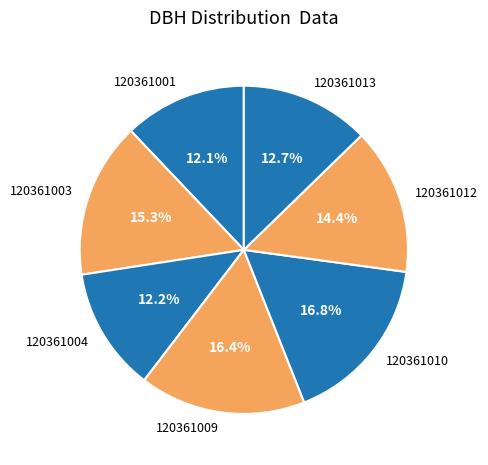

To the nearest percent, what is the difference between the largest and smallest slice percentages?

5%